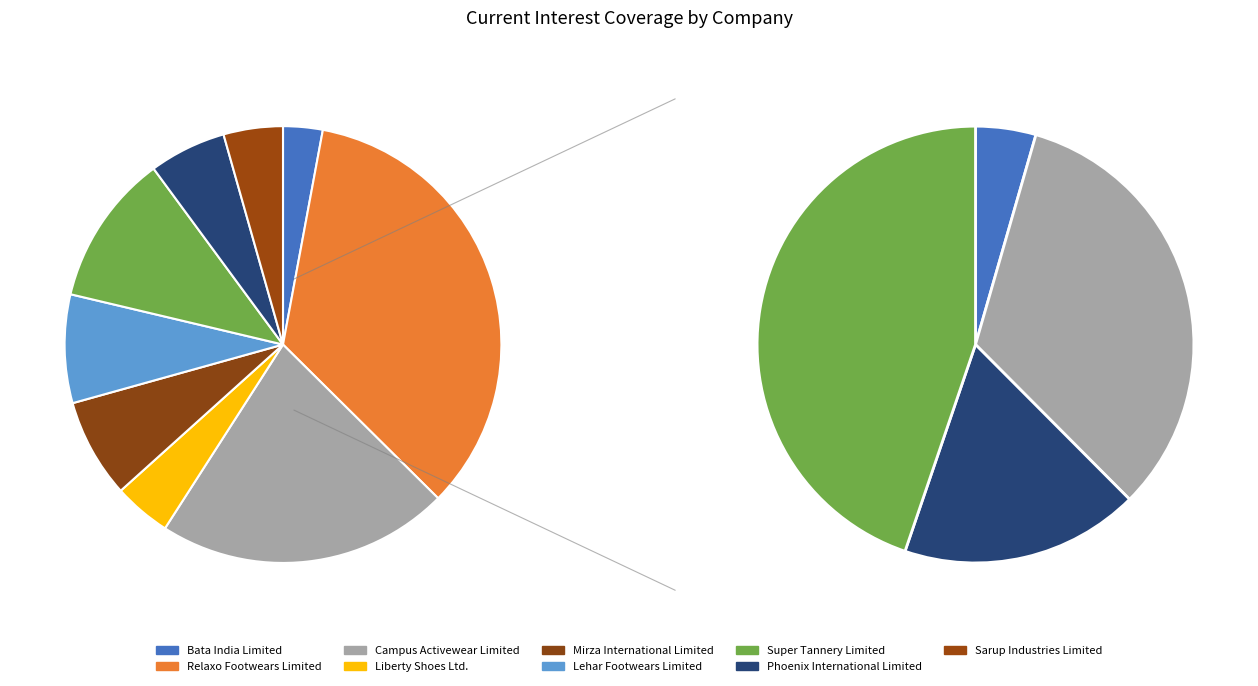

Which category has the biggest portion of the pie?

Relaxo Footwears Limited